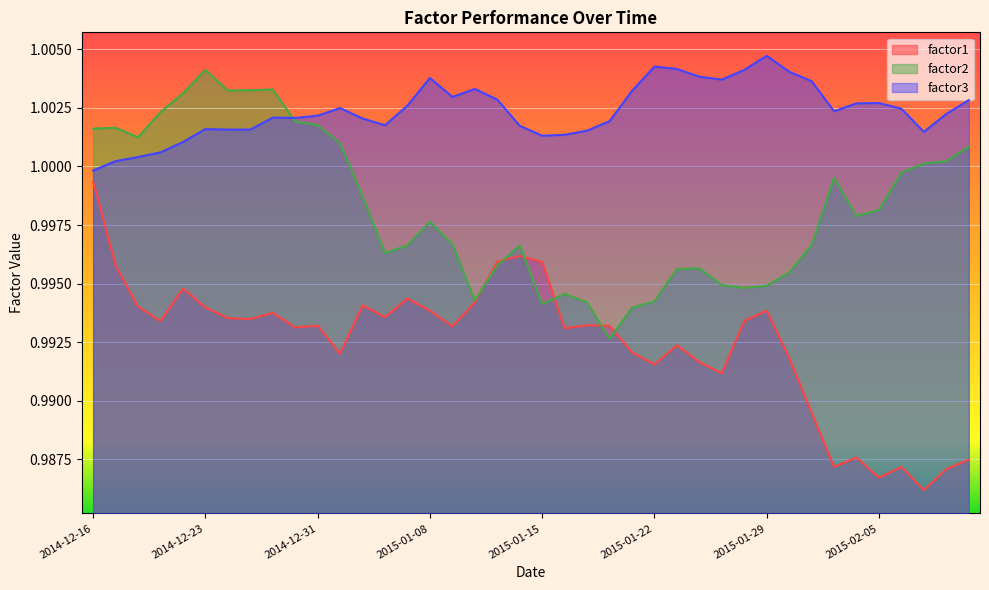

Count the number of categories in the chart.

40